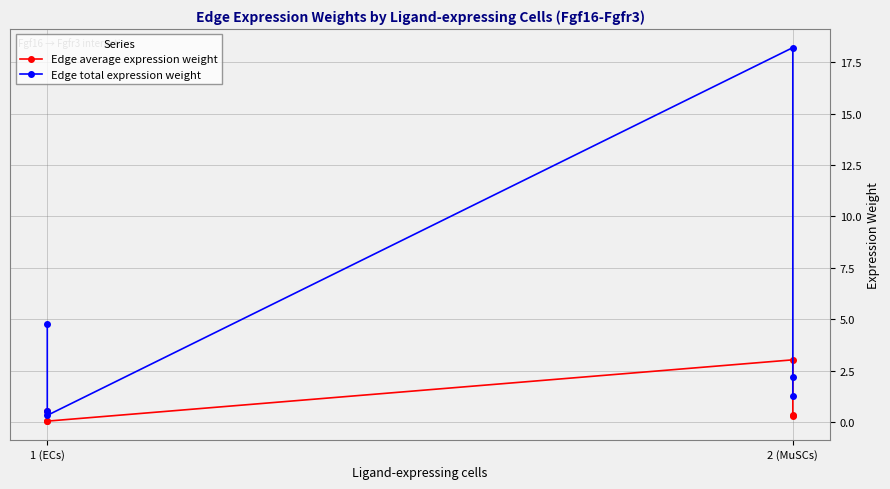

What is the sum of all Edge total expression weight values?

27.3